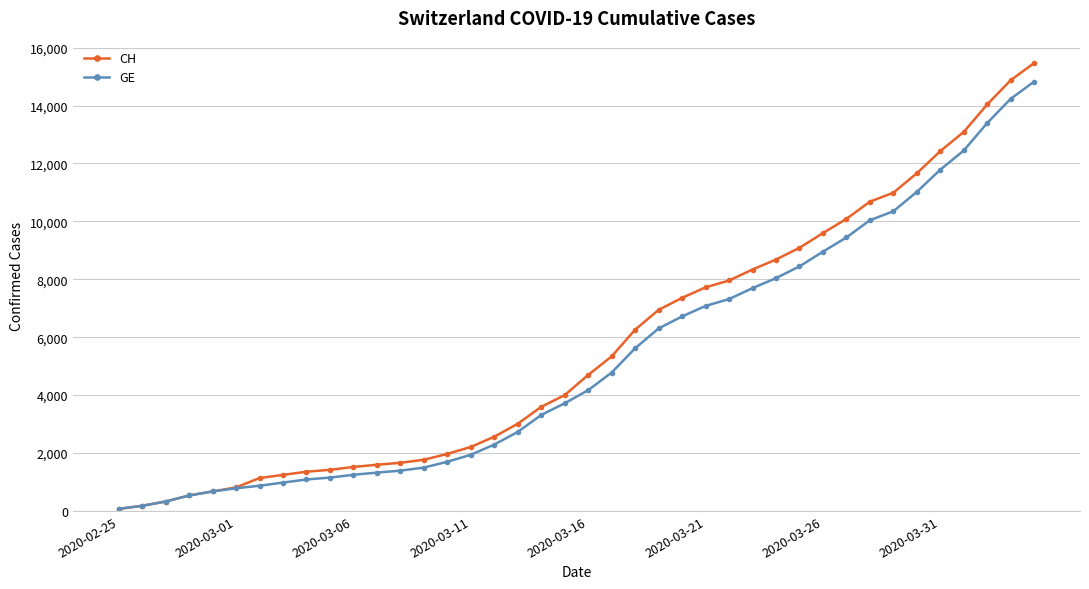

What is the maximum value shown in the chart?

15470